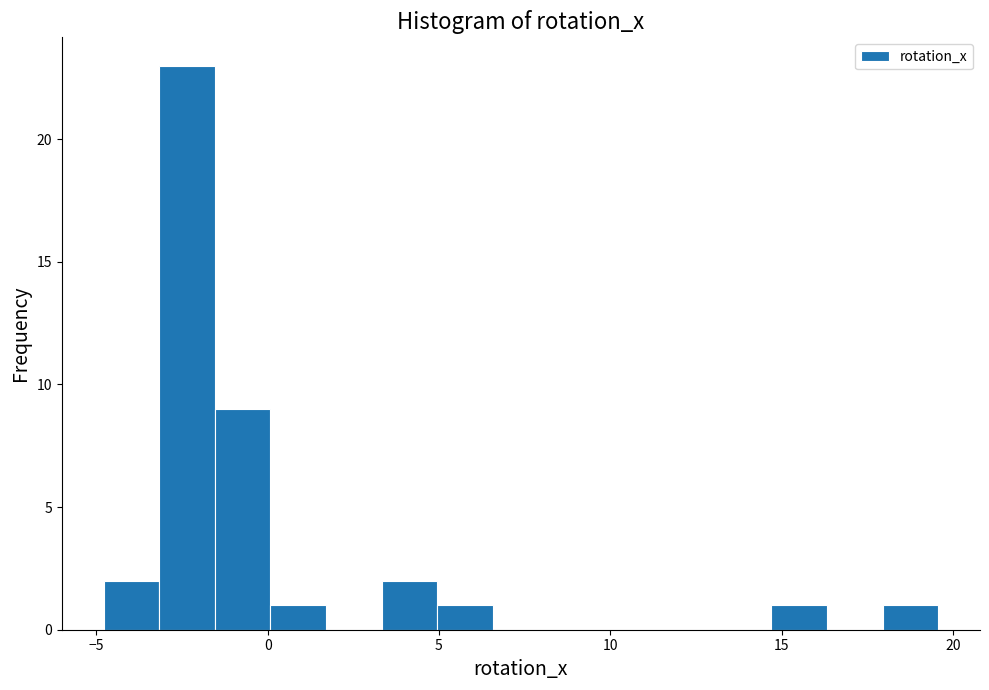

Around what value on the x-axis is the tallest bar? Give the approximate position of its centre, as read against the axis.

-2.5